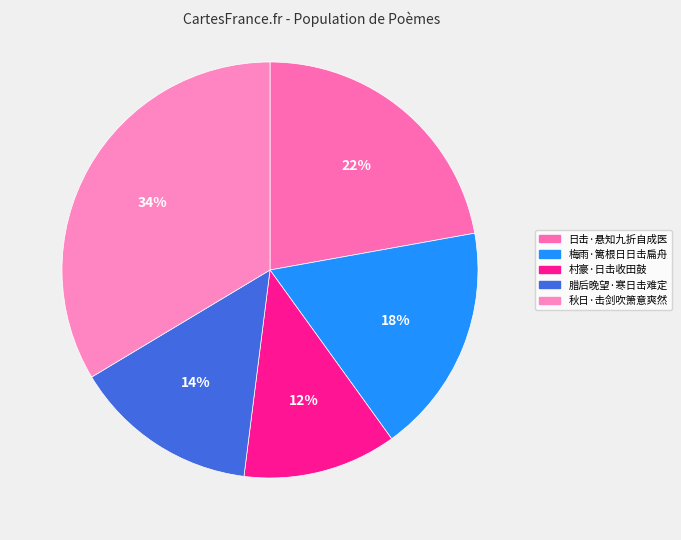

To the nearest percent, what is the average slice percentage?

20%